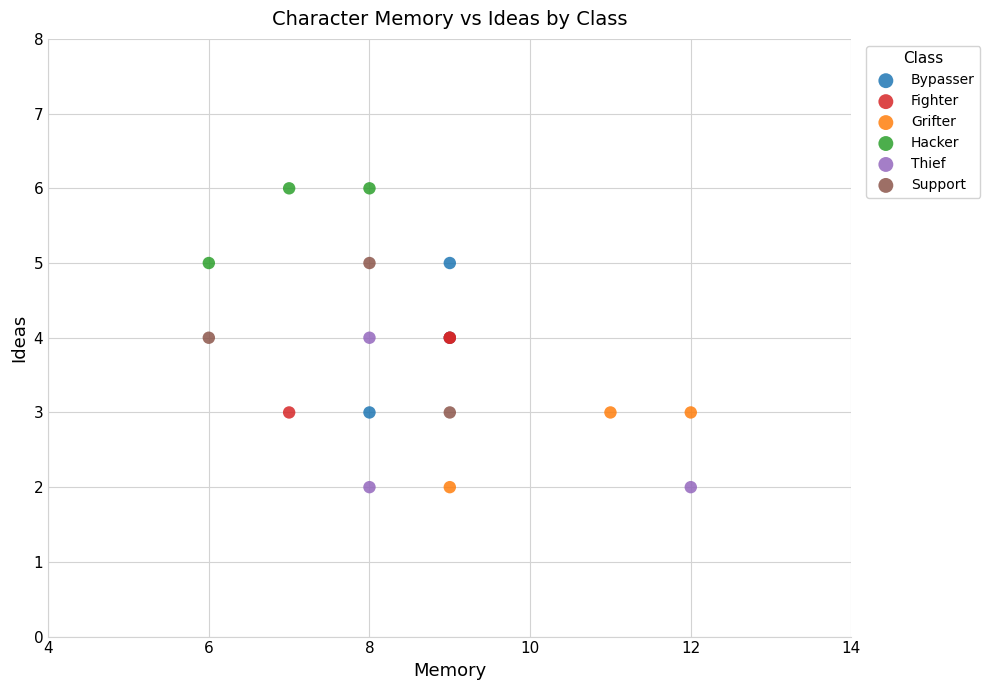

Which series reaches the maximum Y coordinate?

Hacker